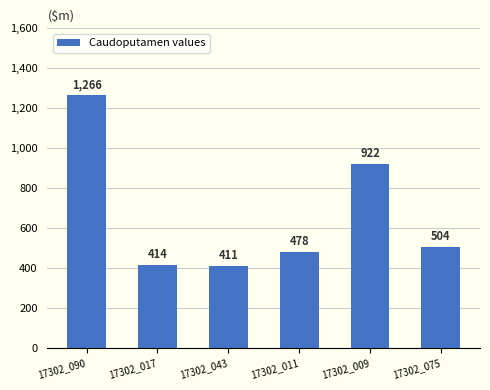

What is the difference between the second highest and second lowest values?

508.7